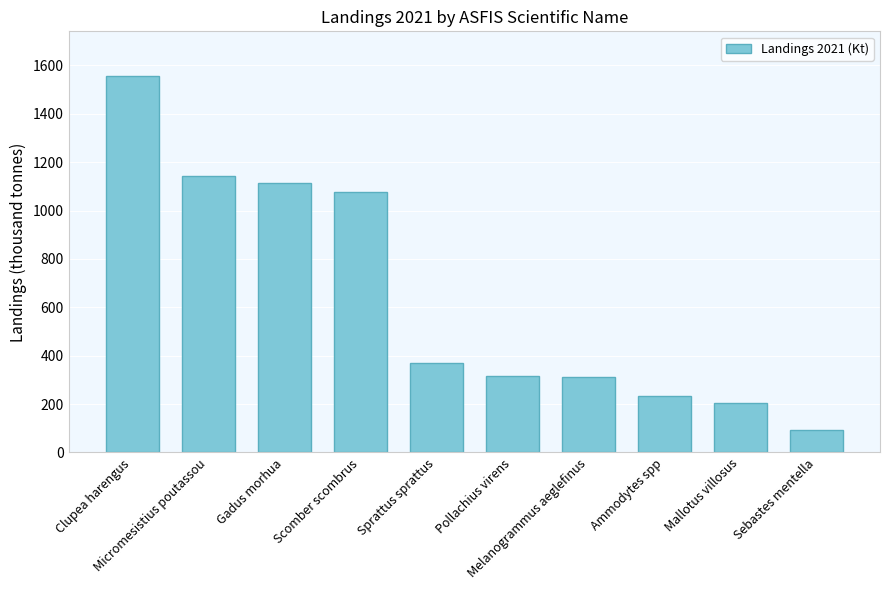

What is the value of the 9th bar from the left?

204.8